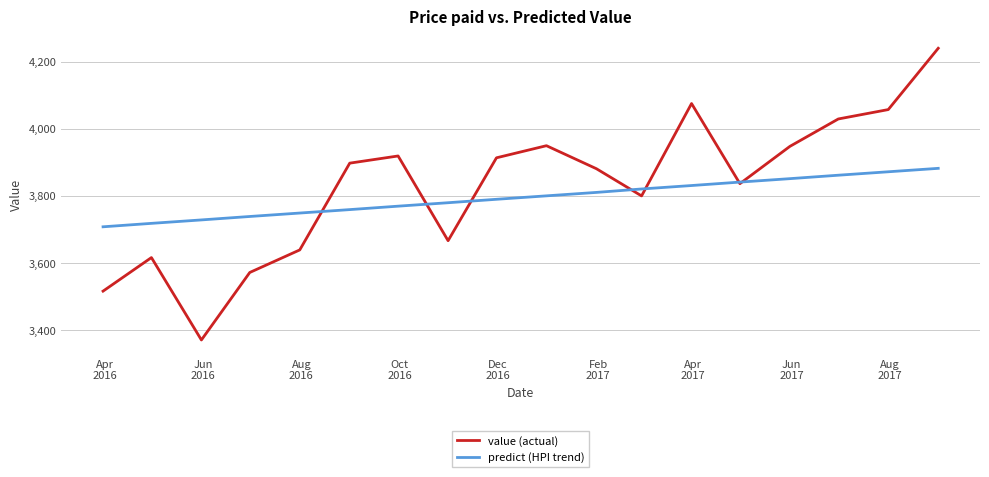

What is the greatest value displayed?

4240.0